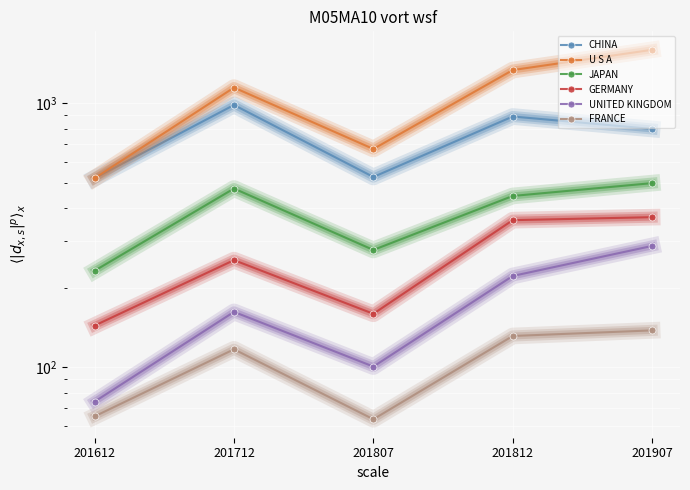

Is it true that U S A equals 663.4 at 201812?

False